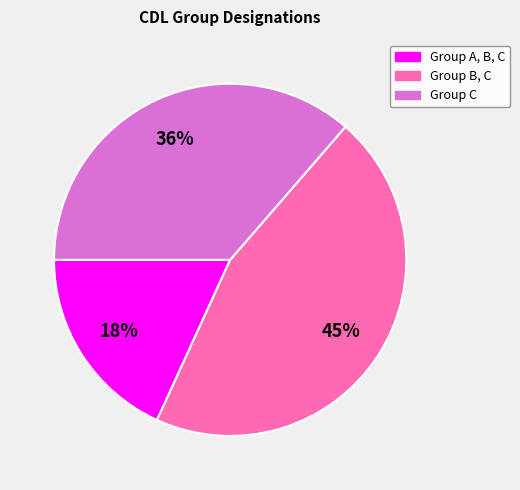

Combined, do Group C and Group B, C account for over 50%?

Yes